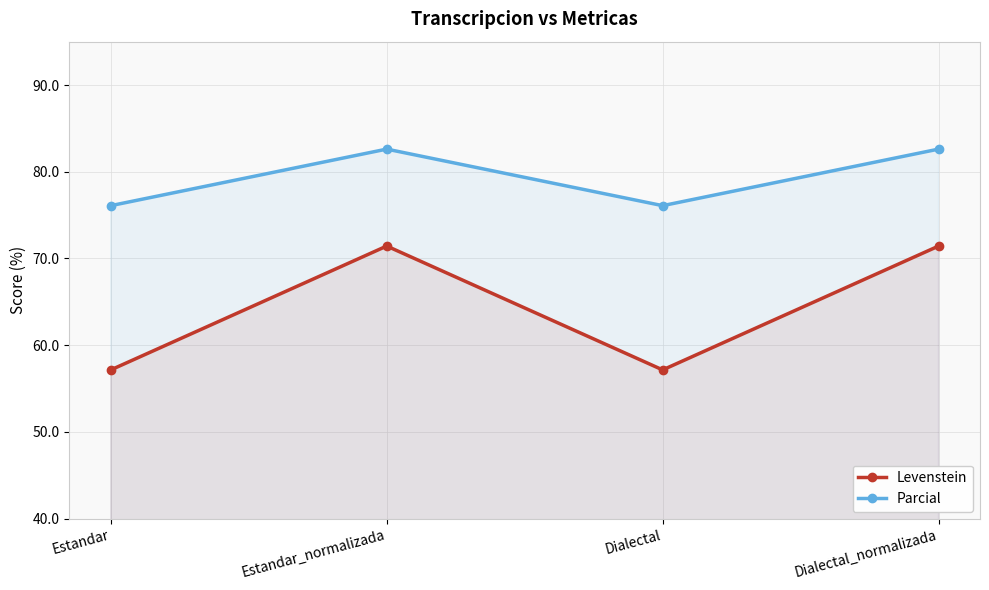

What is the average value of the Levenstein series?

64.3